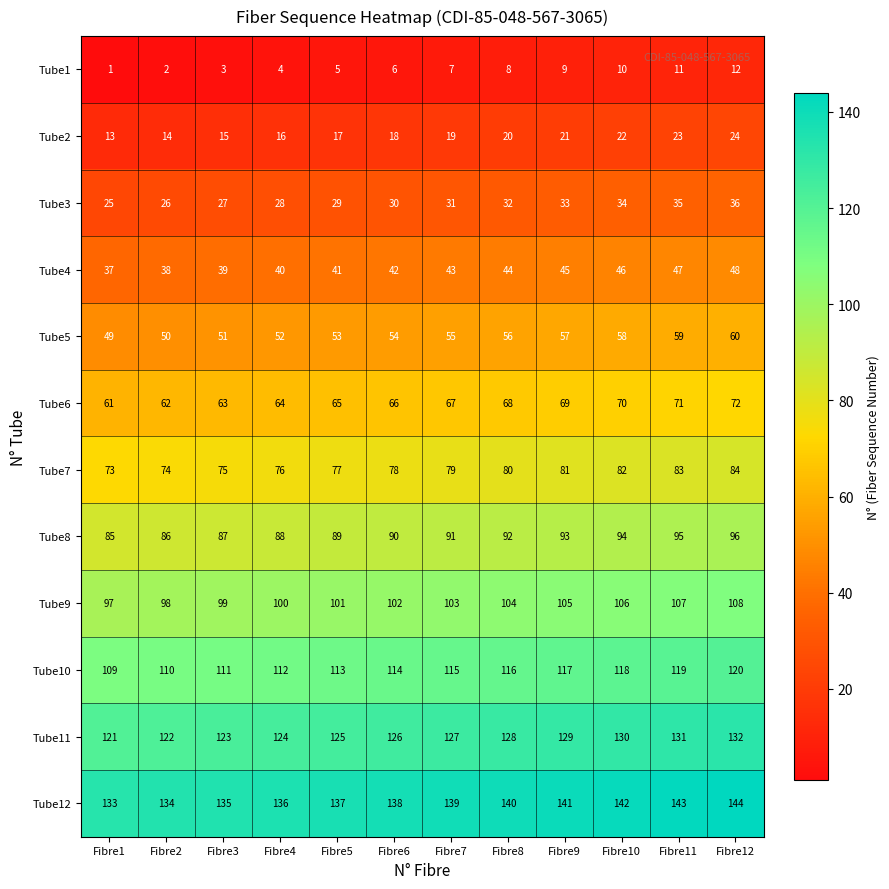

What is the smallest value displayed?

1